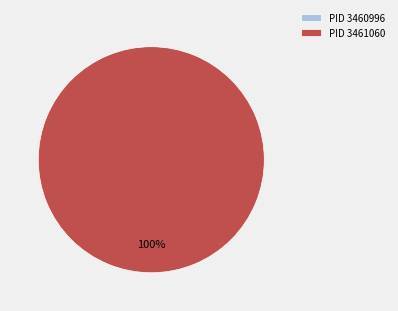

To the nearest percent, what is the combined percentage of 3461060 and 3460996?

100%